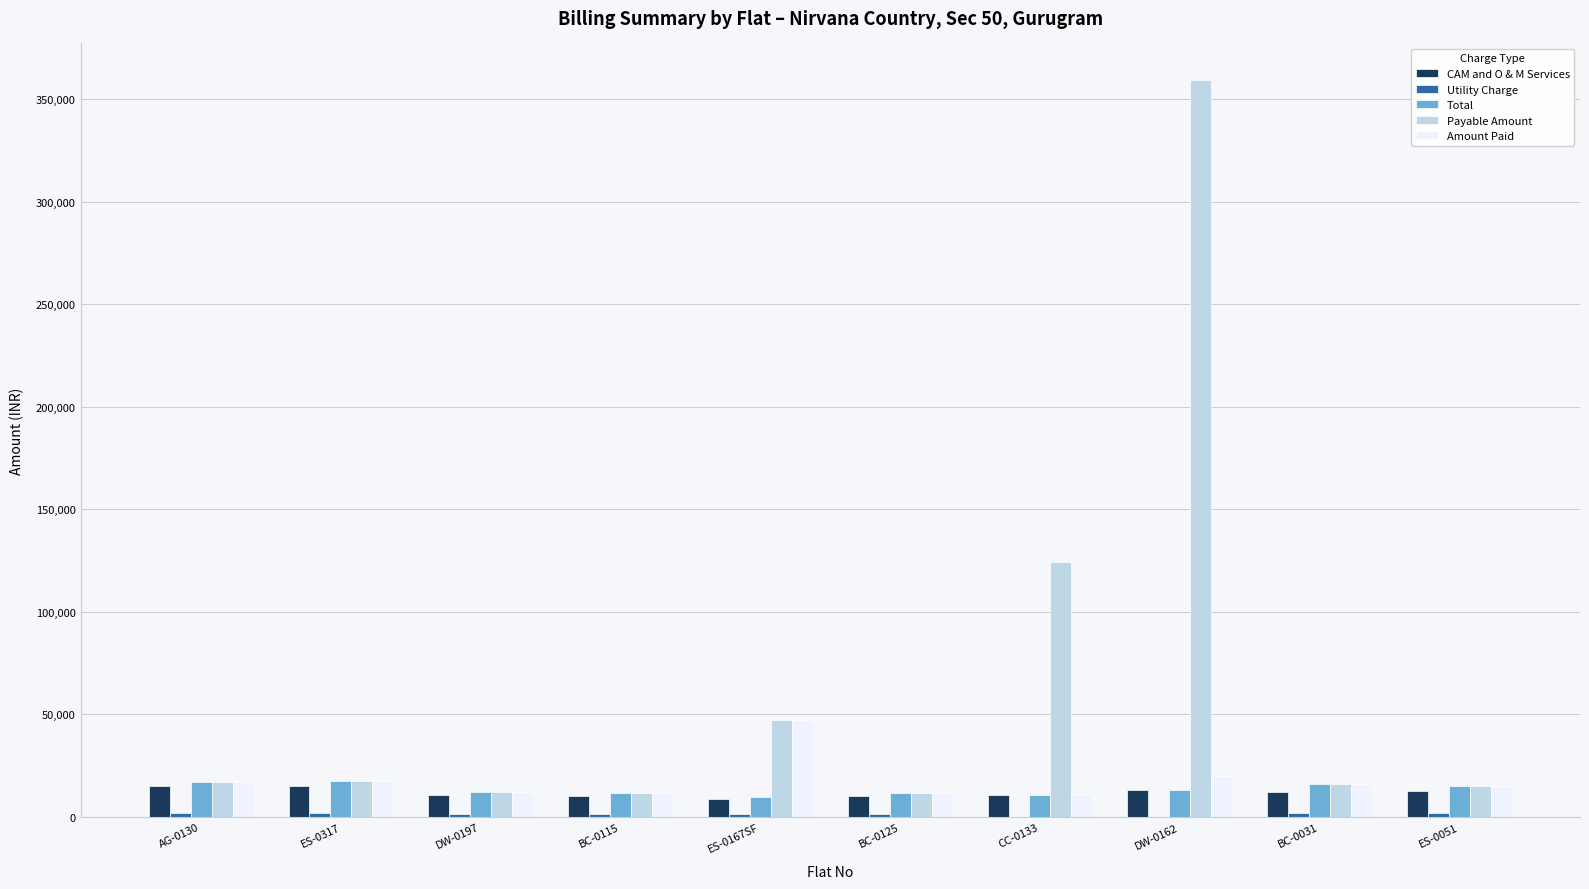

What is the greatest value displayed?

359192